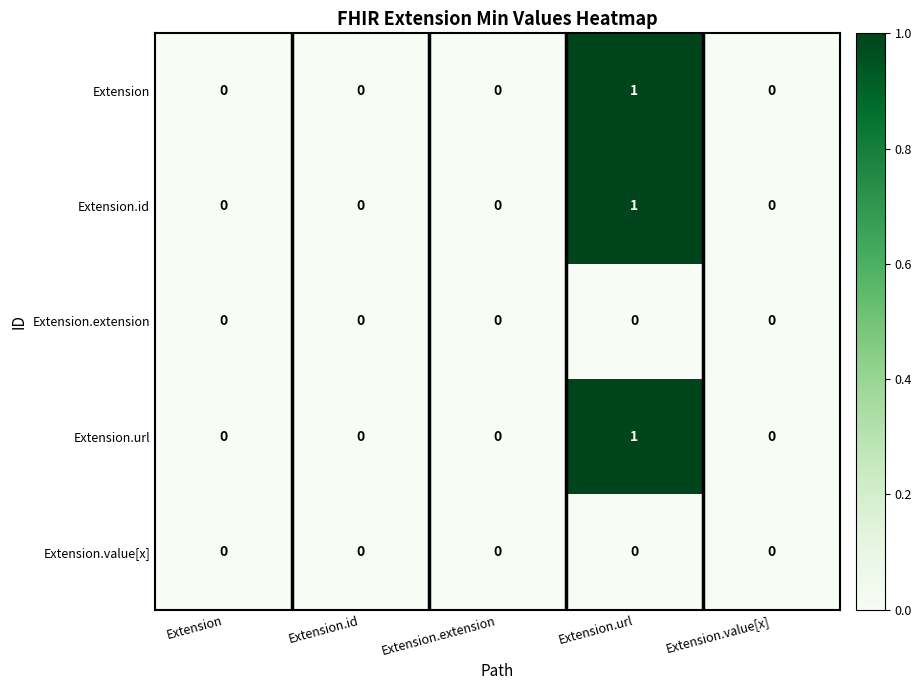

Is it true that Extension.id equals 0 at Extension.extension?

True